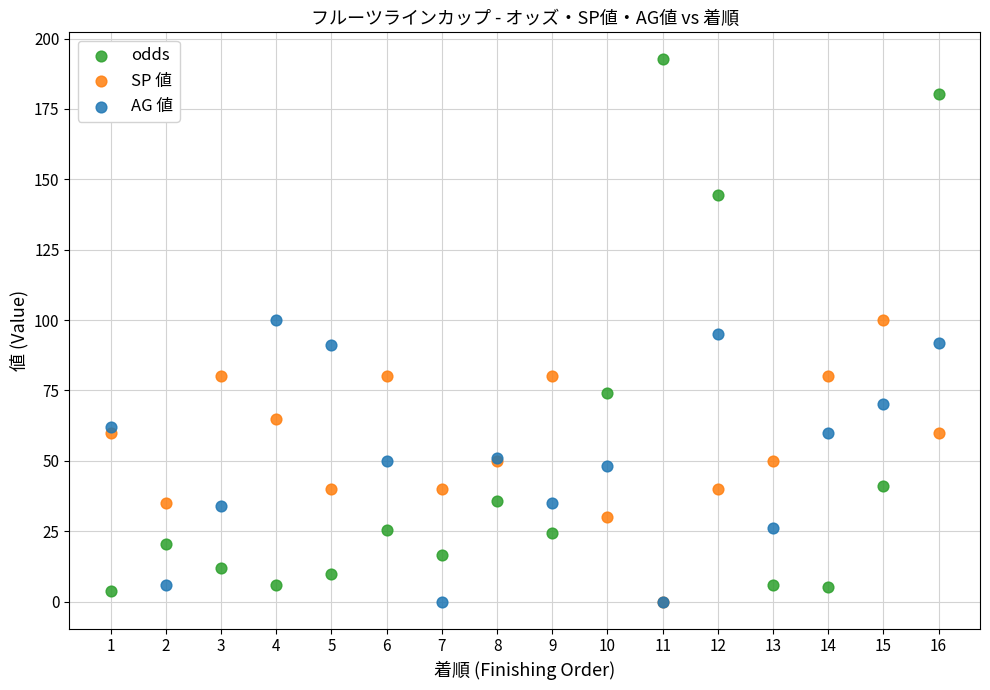

What are all the series names shown in the legend?

odds, SP 値, AG 値